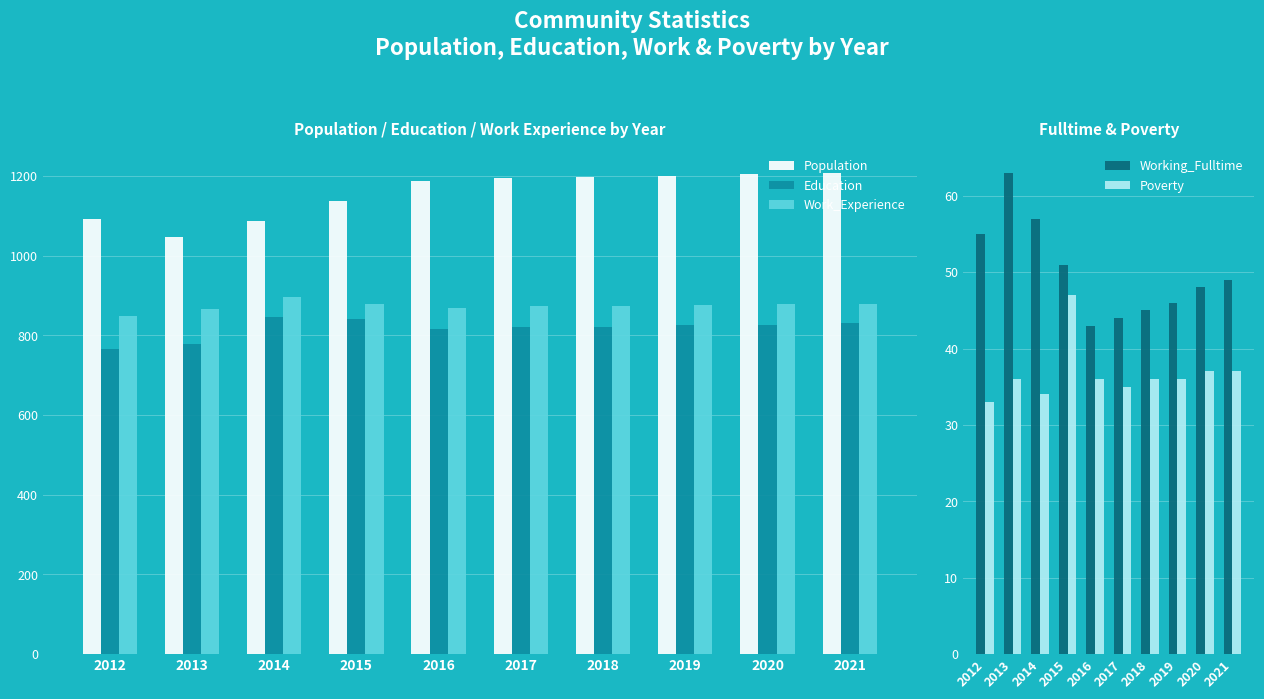

How many groups of bars are there?

10